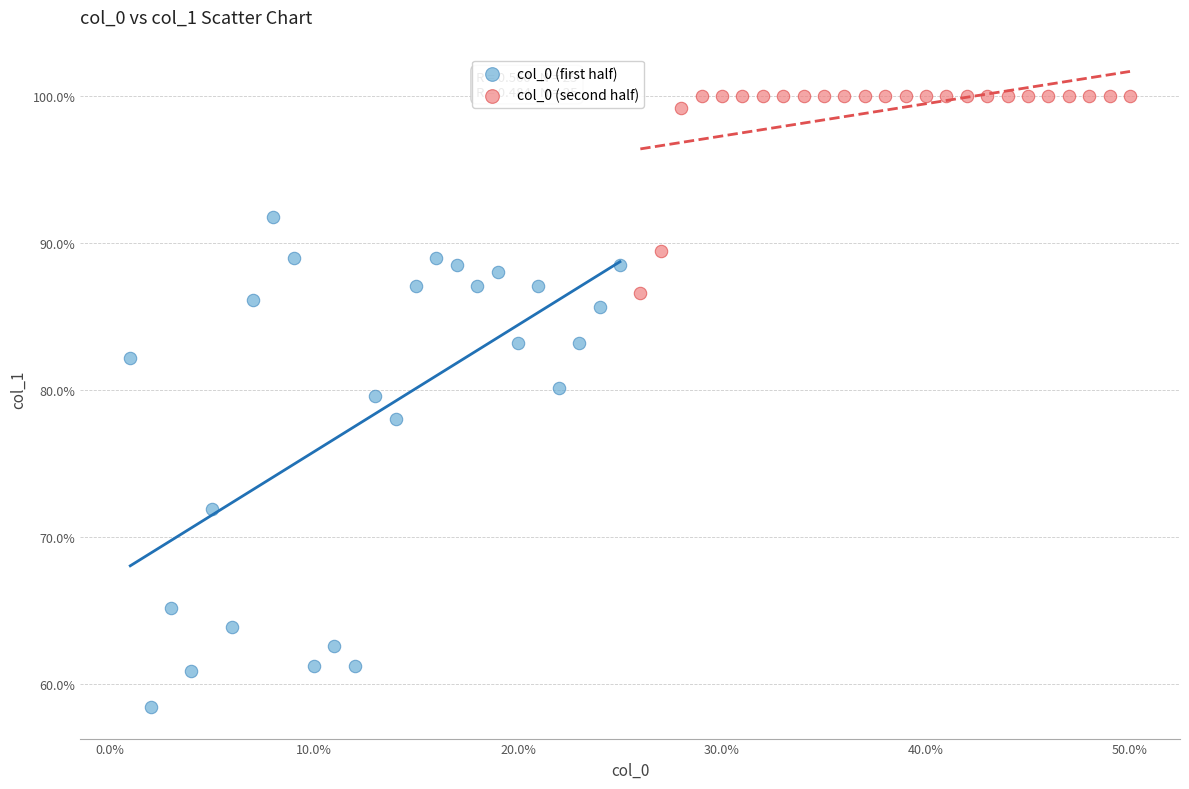

Which series has the largest Y range (max minus min)?

col_0 (first half)